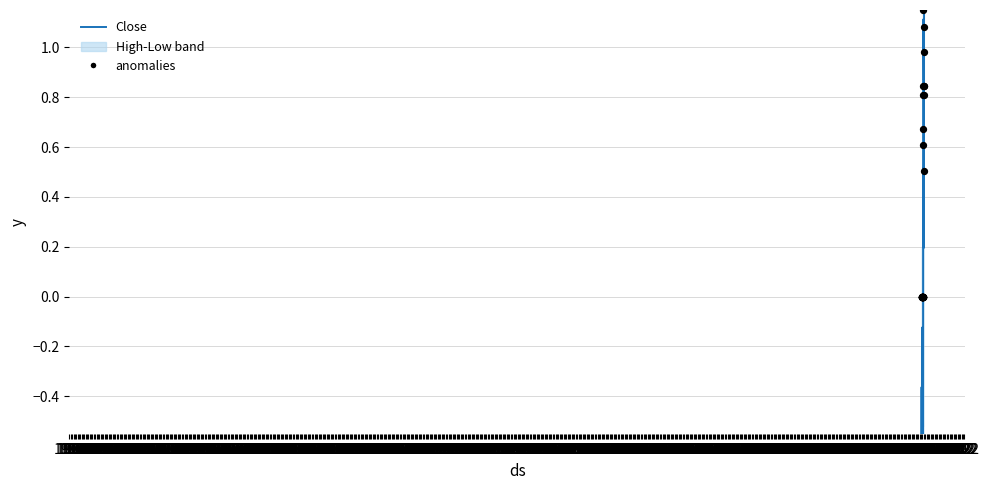

At which category is the sum across all series the highest?

1970